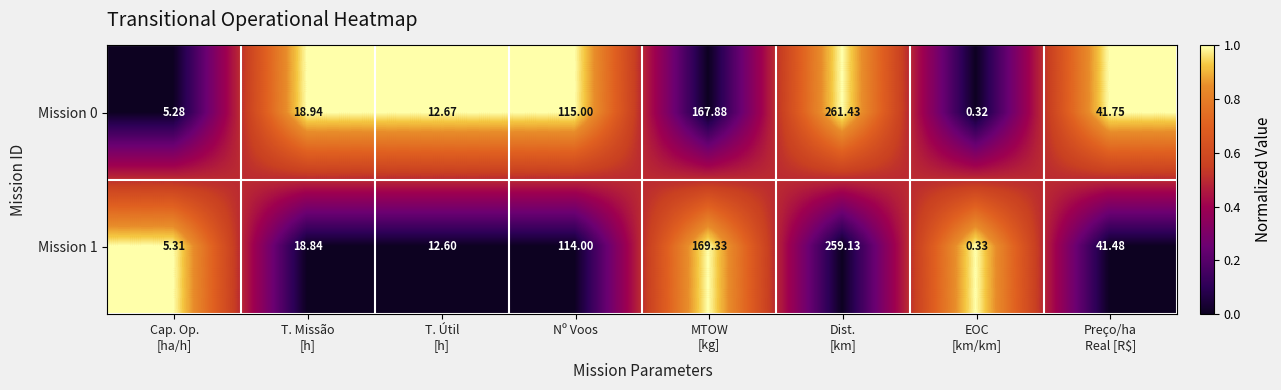

Where does the Mission 0 series first go above 41?

Nº Voos